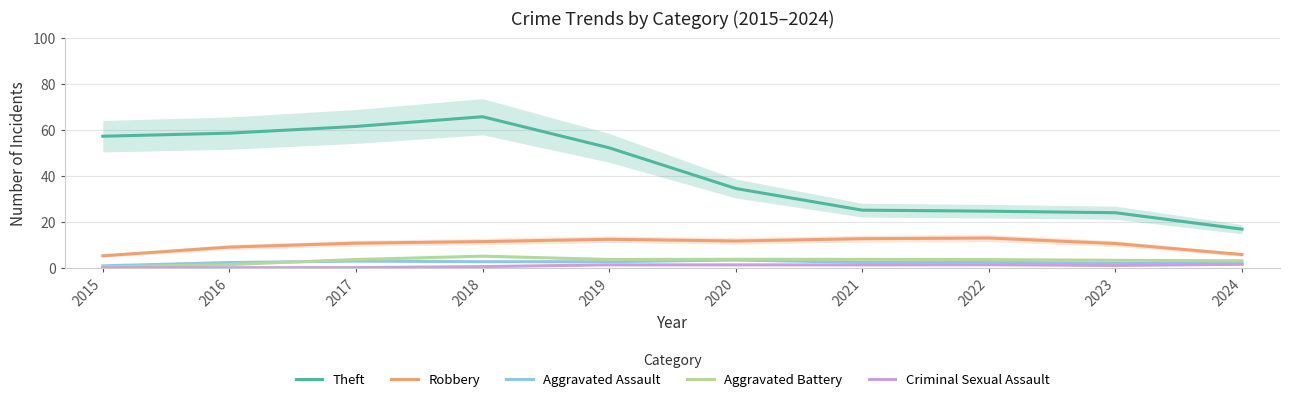

Count the number of data series in this chart.

5